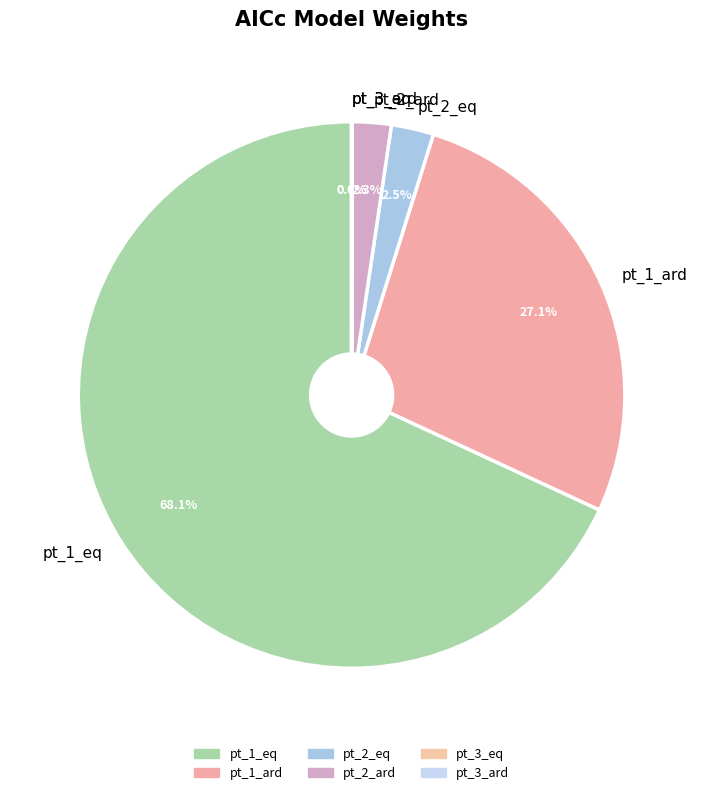

Which has a higher value, pt_2_eq or pt_1_ard?

pt_1_ard